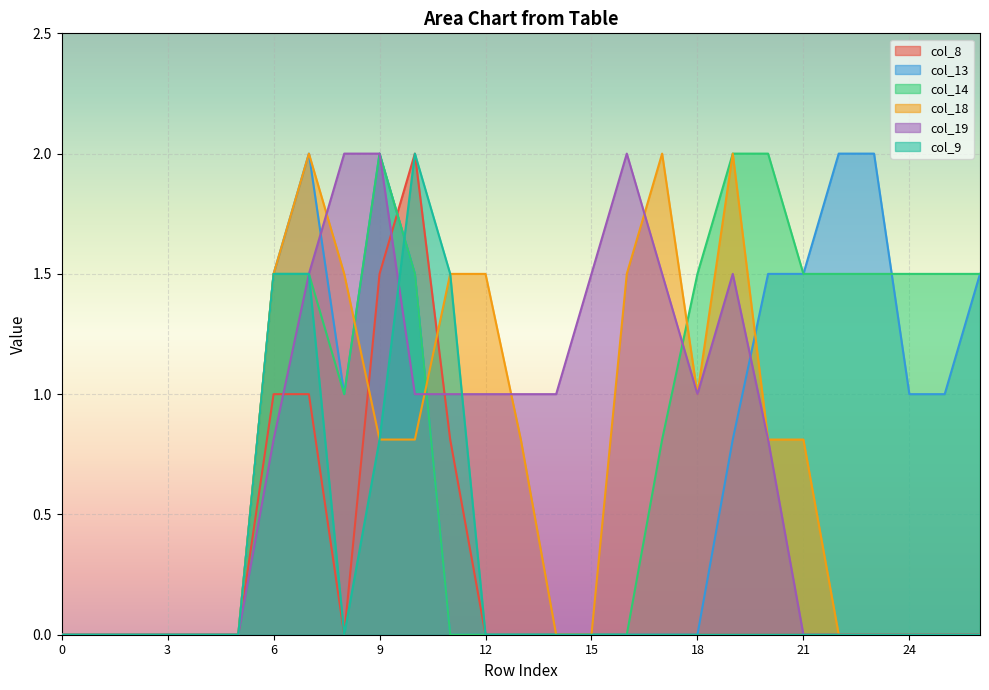

What is the difference between the col_13 values at 25 and 3?

1.0